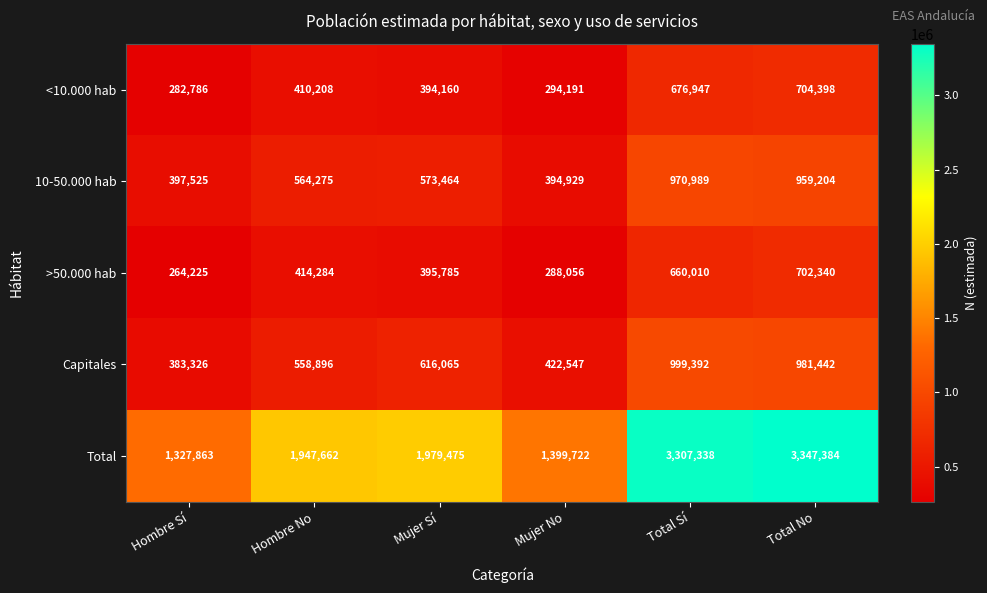

Is it true that Capitales equals 586359 at Hombre Sí?

False